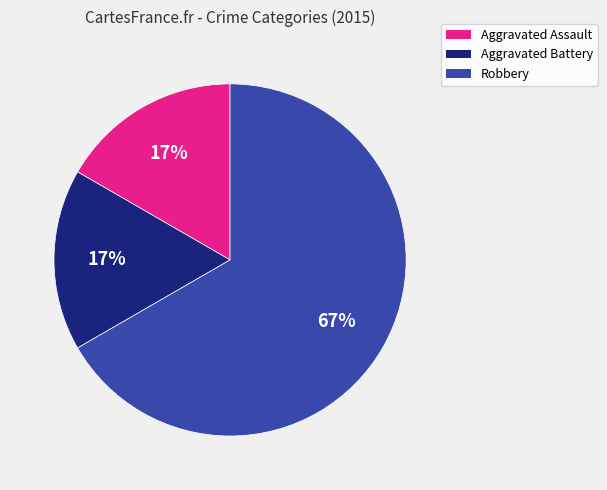

To the nearest percent, what portion does Aggravated Assault represent?

17%